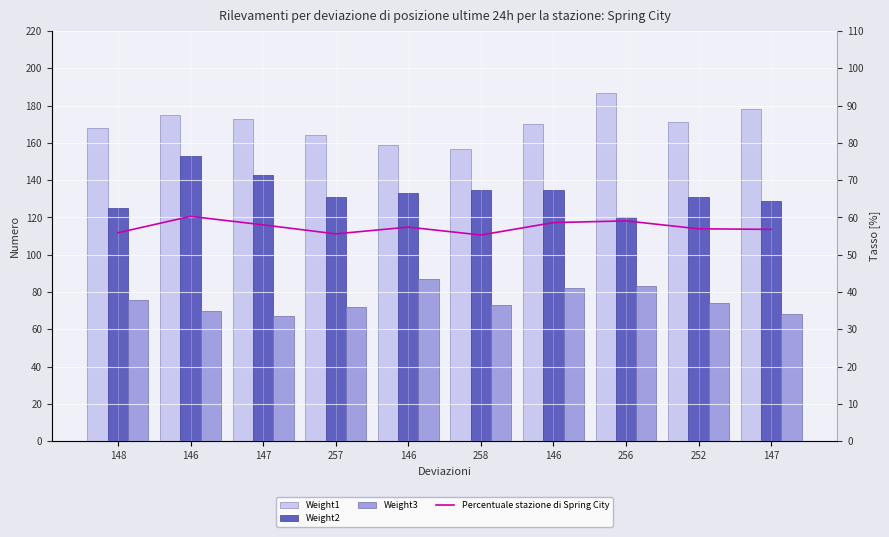

What is the sum of all Weight3 values?

752.0